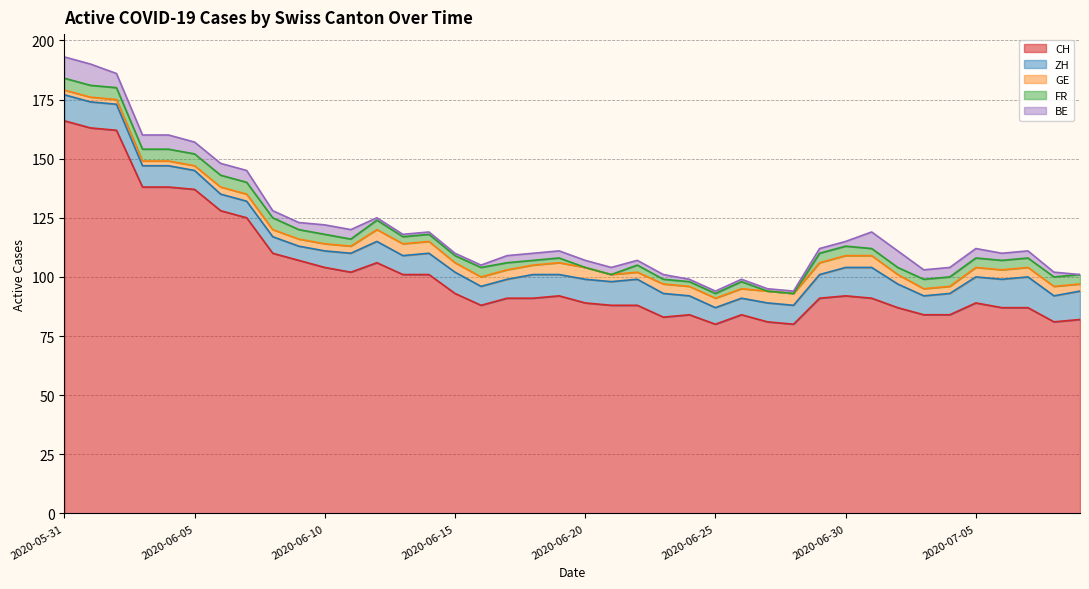

What is the difference between the FR values at 2020-07-01 and 2020-06-19?

1